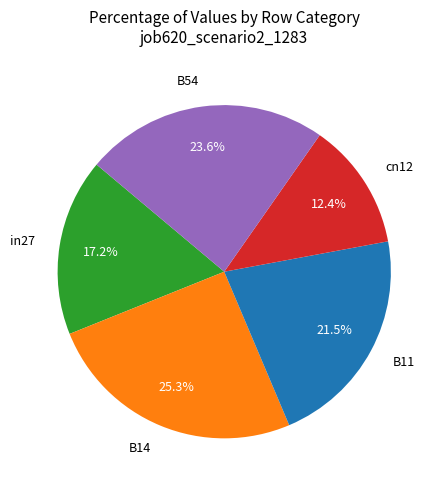

Rank the categories by value from highest to lowest.

B14, B54, B11, in27, cn12